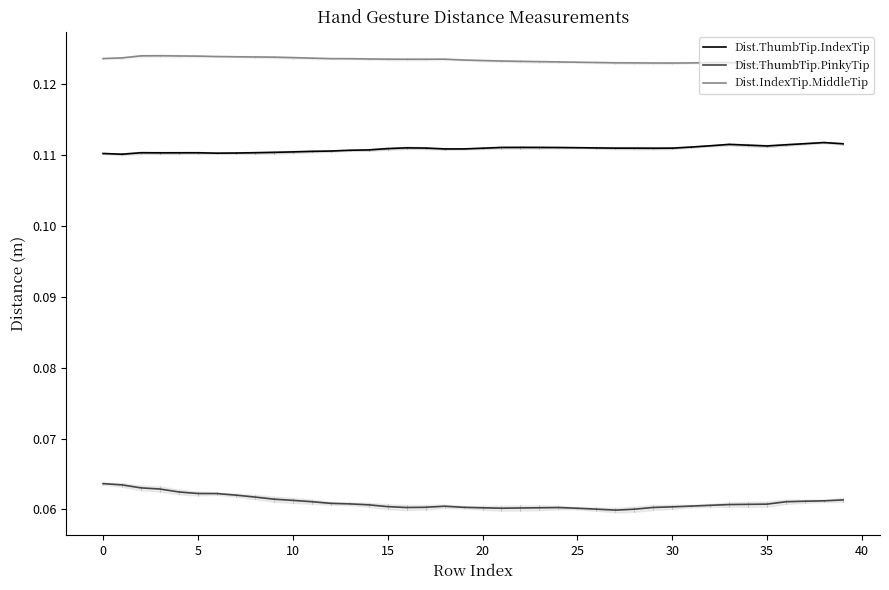

What is the label of the 16th point from the left?

15